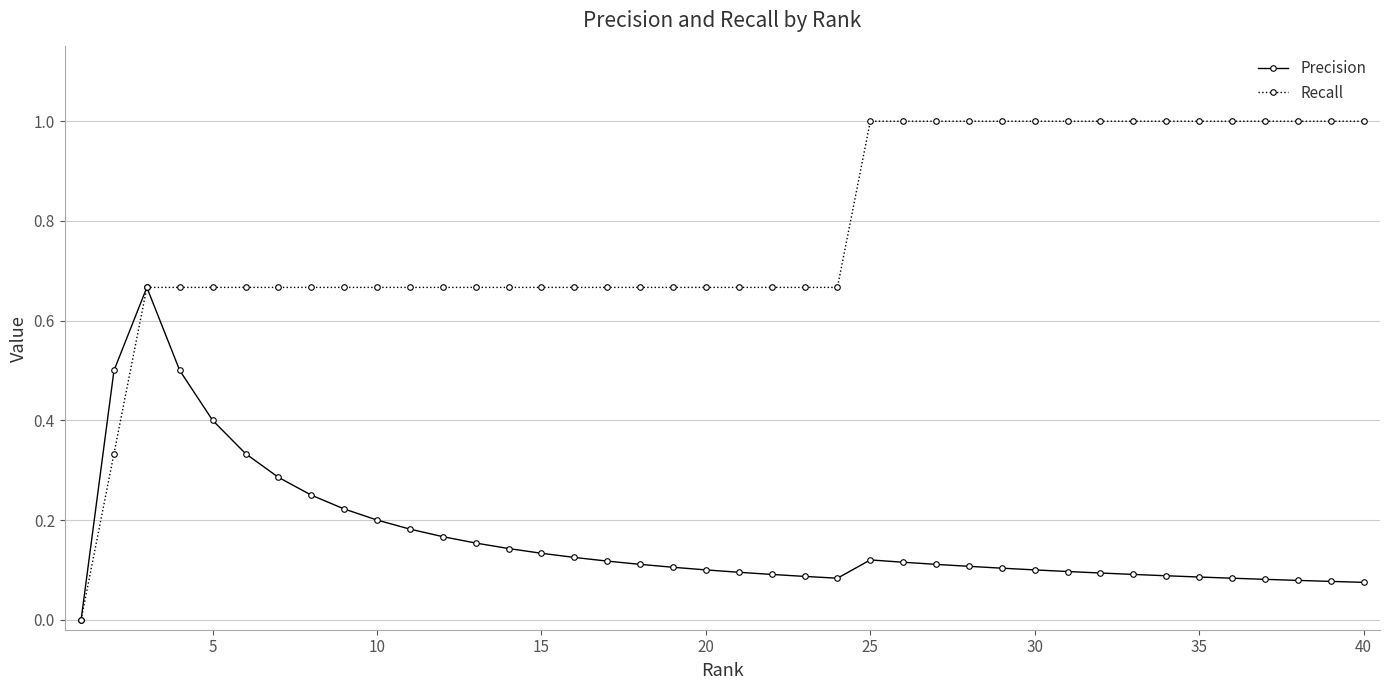

Rank the series by their average value, from highest to lowest.

Recall, Precision